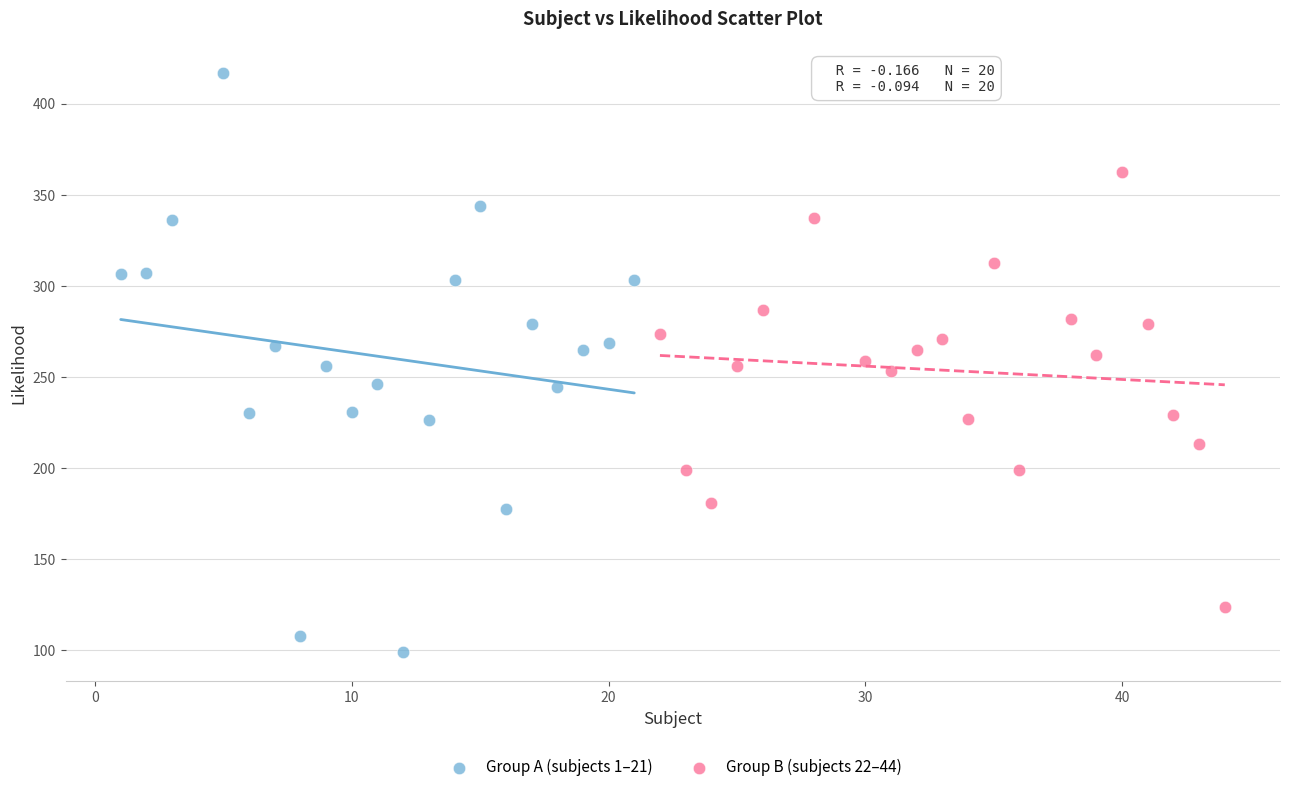

Which series reaches the maximum Y coordinate?

Group A (subjects 1–21)